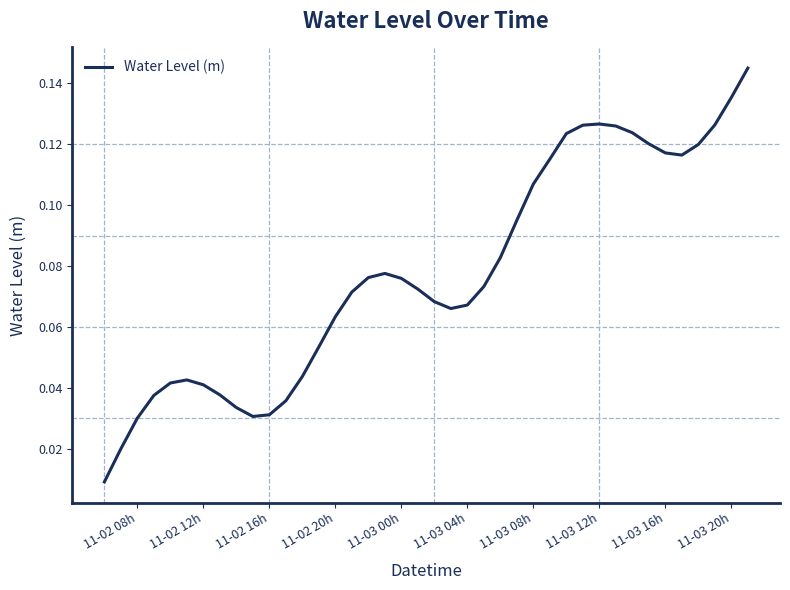

At which label is the value closest to 0?

11-02 08h